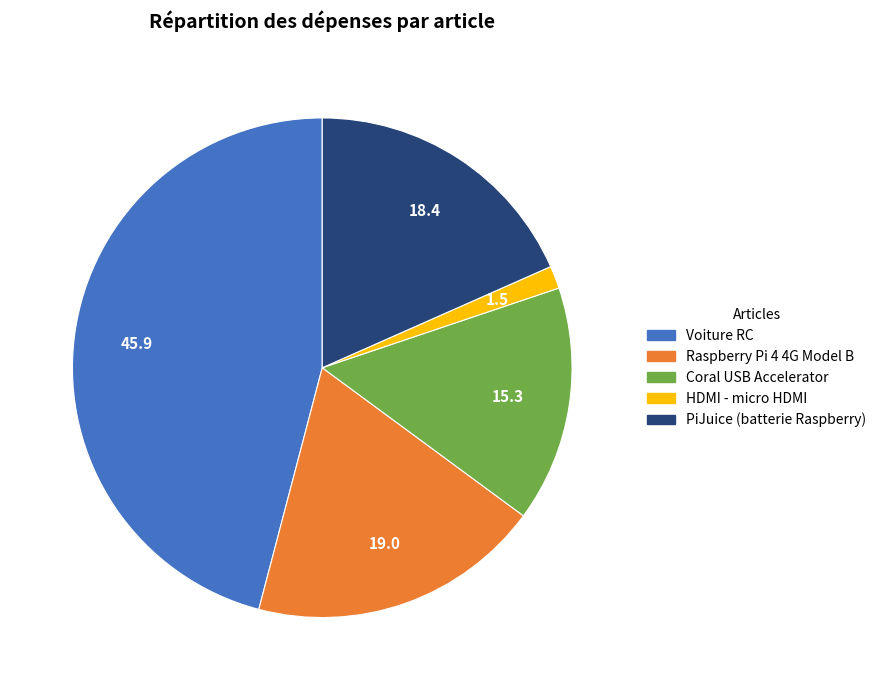

Combined, do Raspberry Pi 4 4G Model B and Voiture RC account for over 50%?

Yes